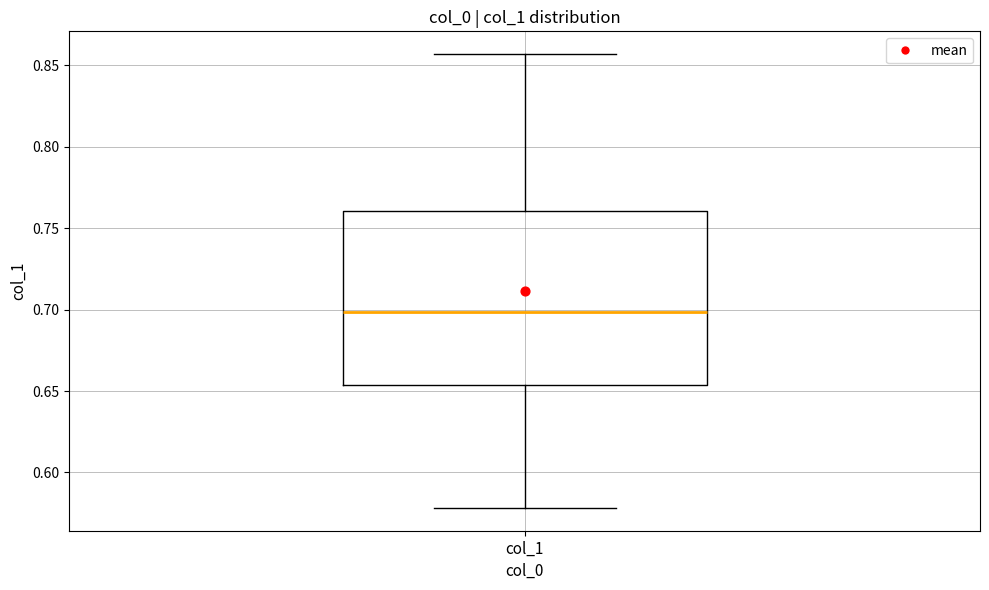

Transcribe this box plot: give where the median line is, the range the box spans, and where the two whiskers end, as read against the y-axis. The values are not printed on the chart, so give them approximately, as read against the axis.

median 0.700, box 0.655 to 0.760, whiskers 0.580 to 0.855